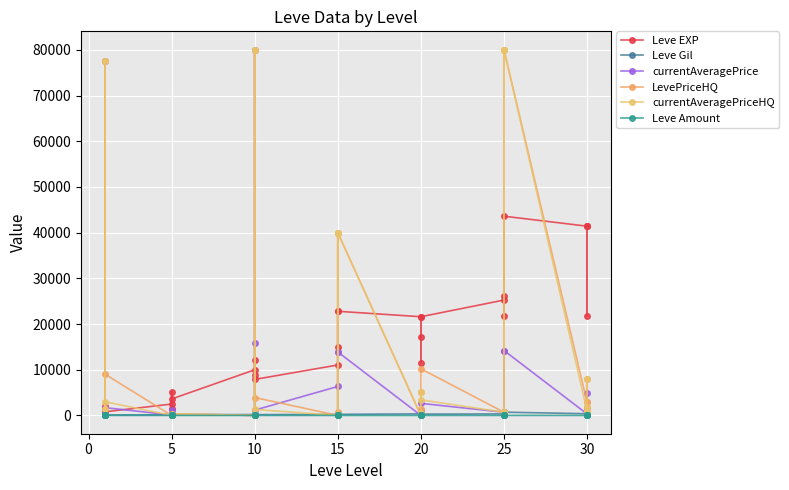

How many interior local peaks does the Leve Amount series have?

5